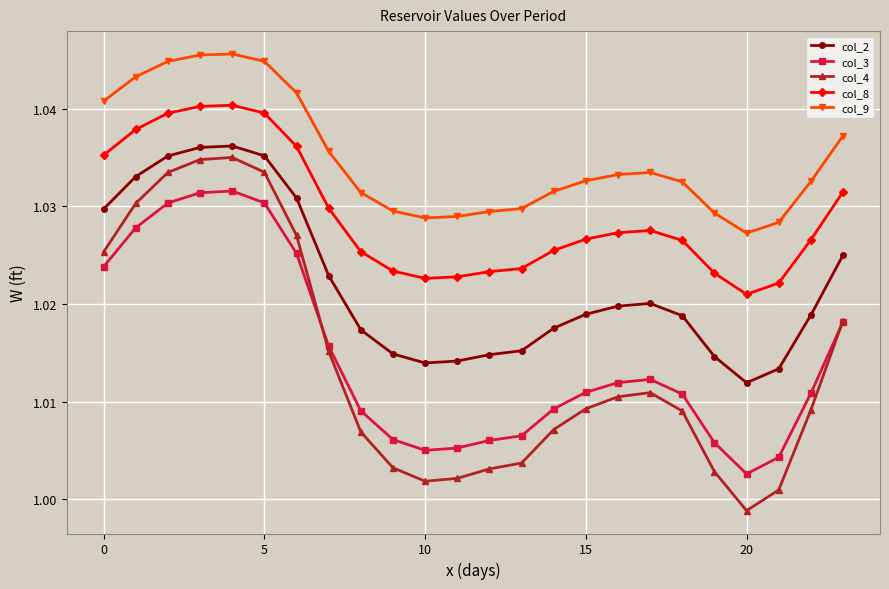

At how many categories does at least one series exceed 1?

24